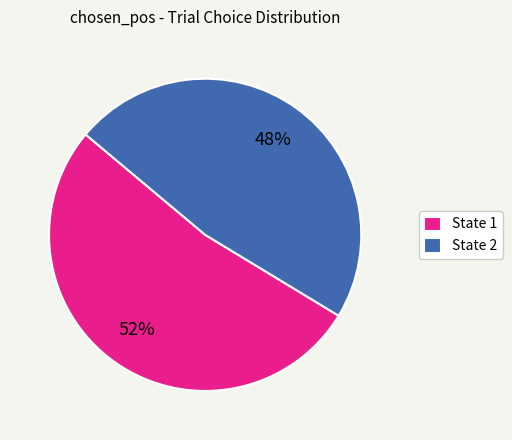

To the nearest percent, what is the combined percentage of State 1 and State 2?

100%